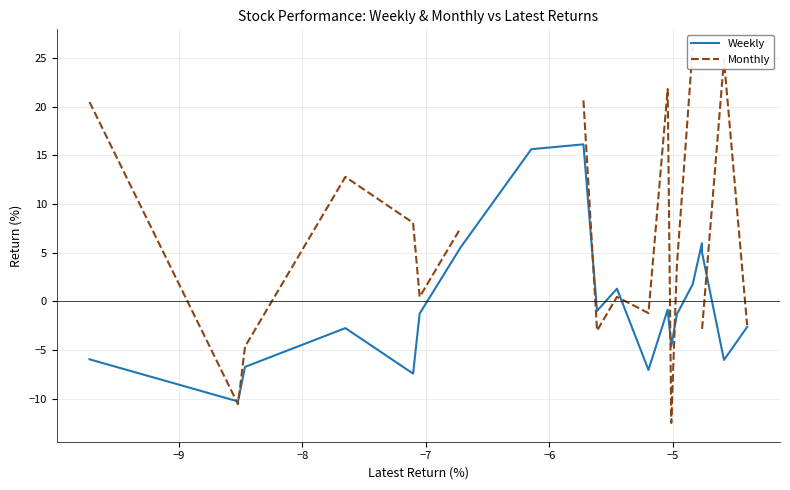

What is the difference between the second highest and minimum values in the Weekly series?

25.9